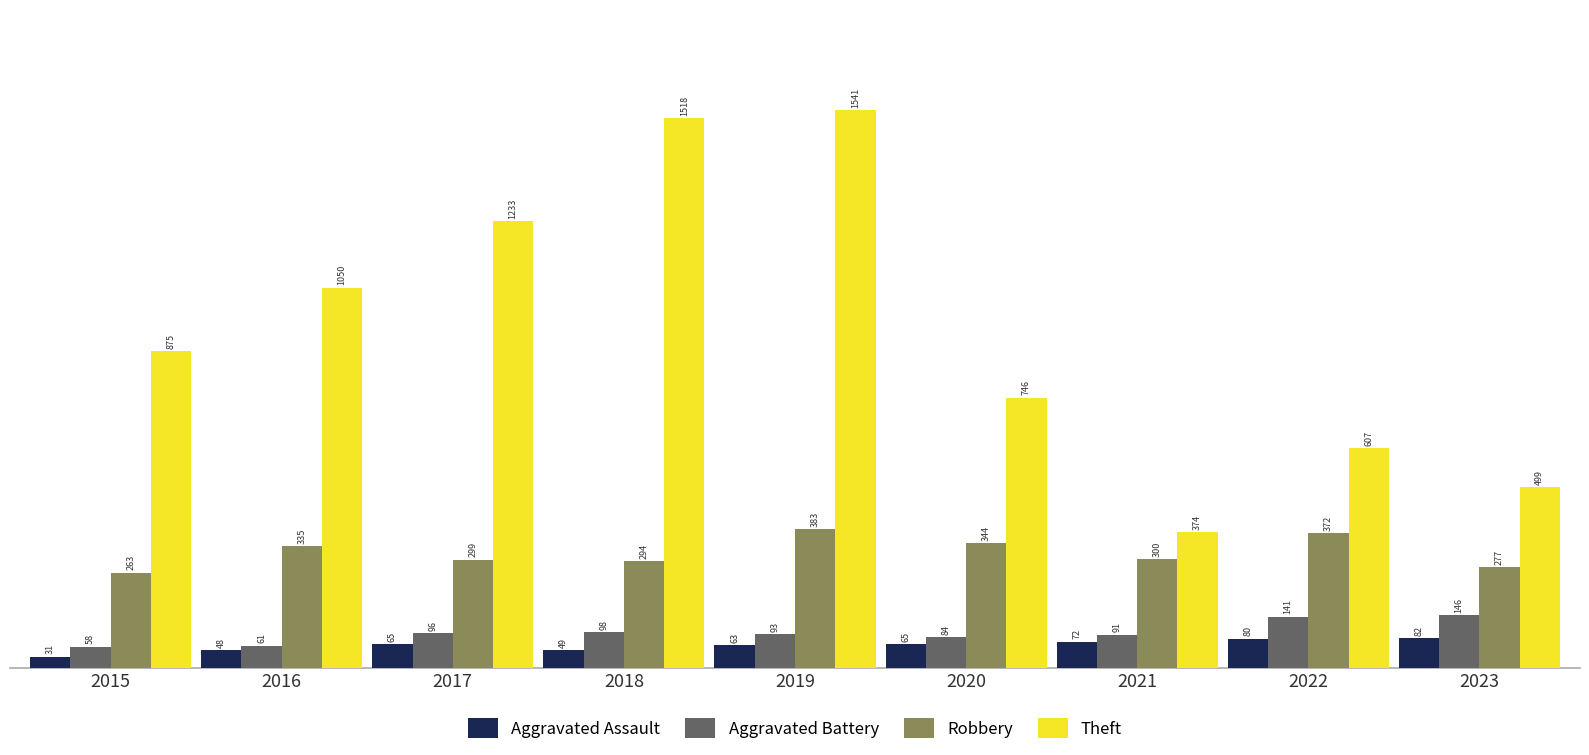

At how many categories does at least one series exceed 832?

5